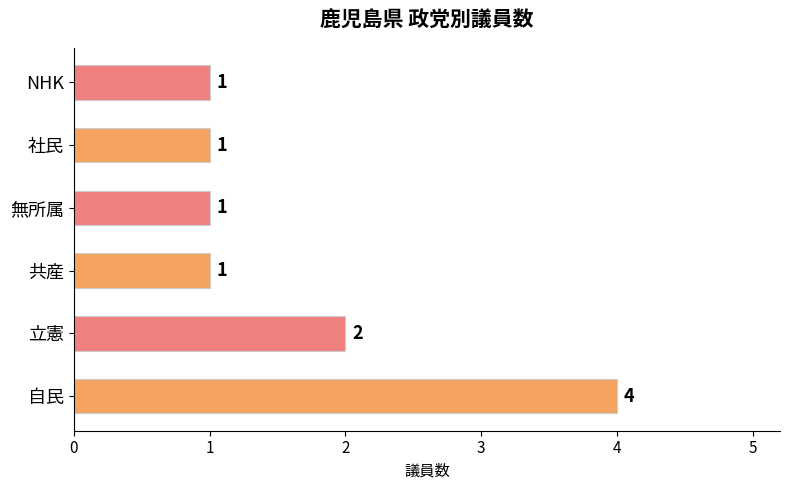

What is the smallest value displayed?

1